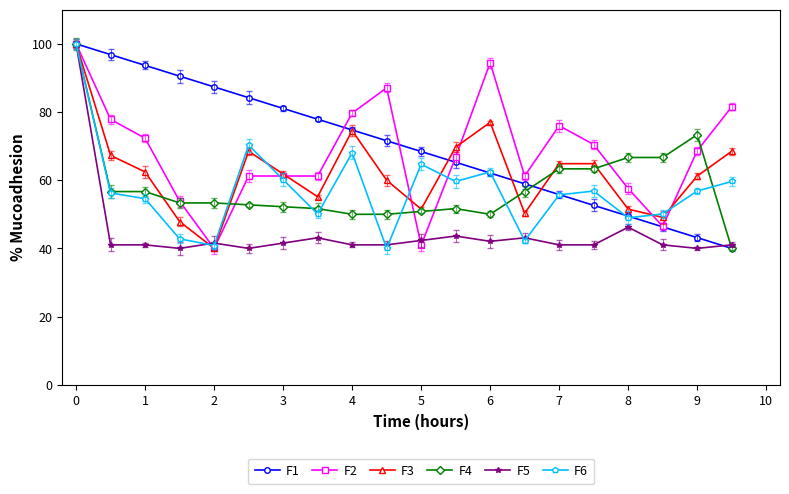

What is the sum of all F1 values?

1400.0